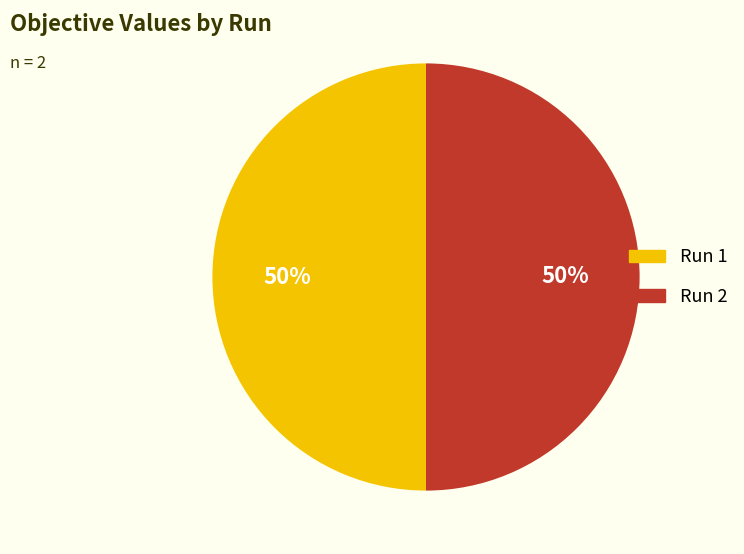

To the nearest percent, what is the average slice percentage?

50%